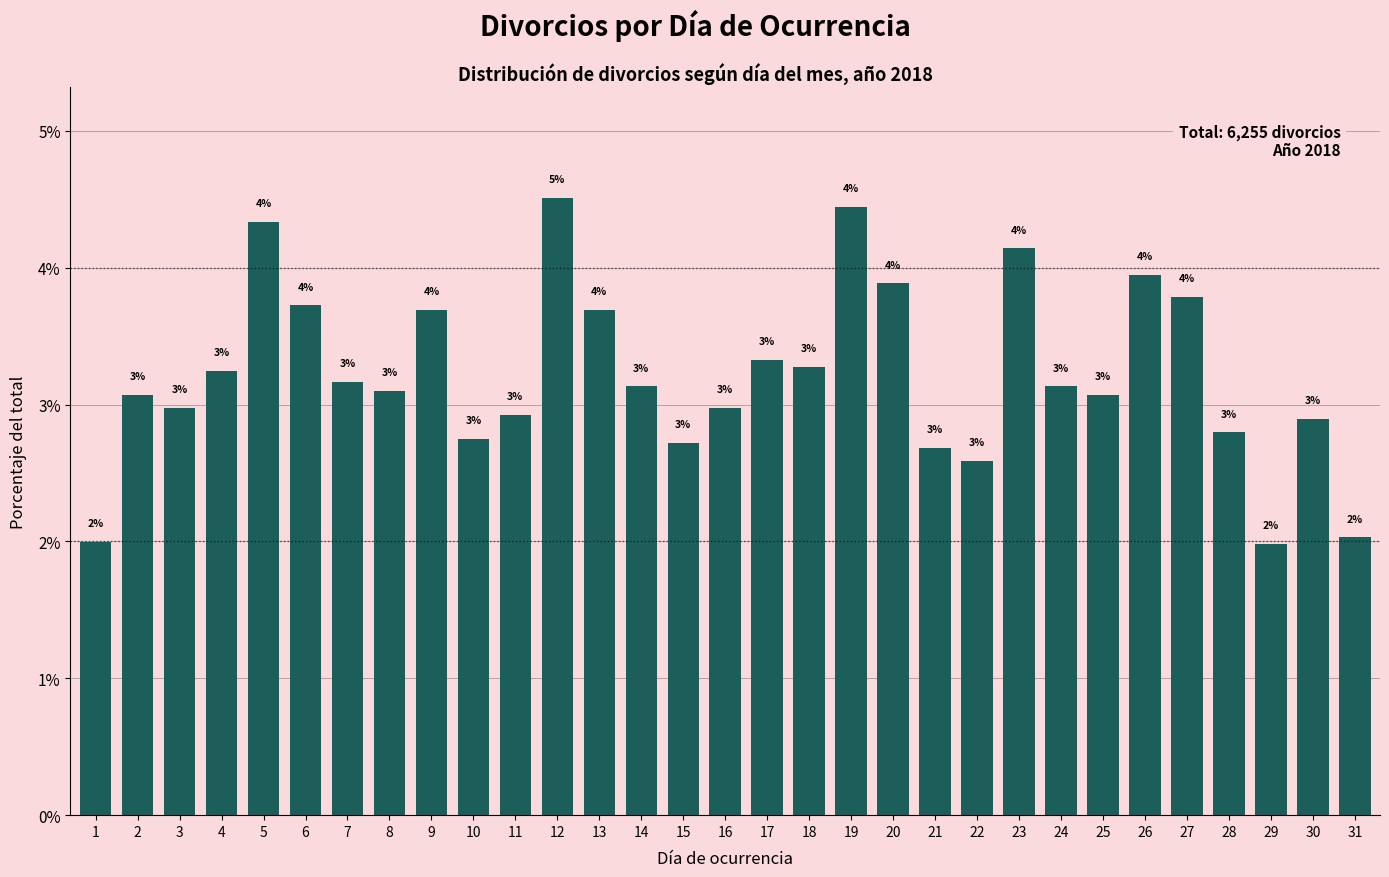

Approximately how many times larger is the value at 29 compared to 21?

0.7